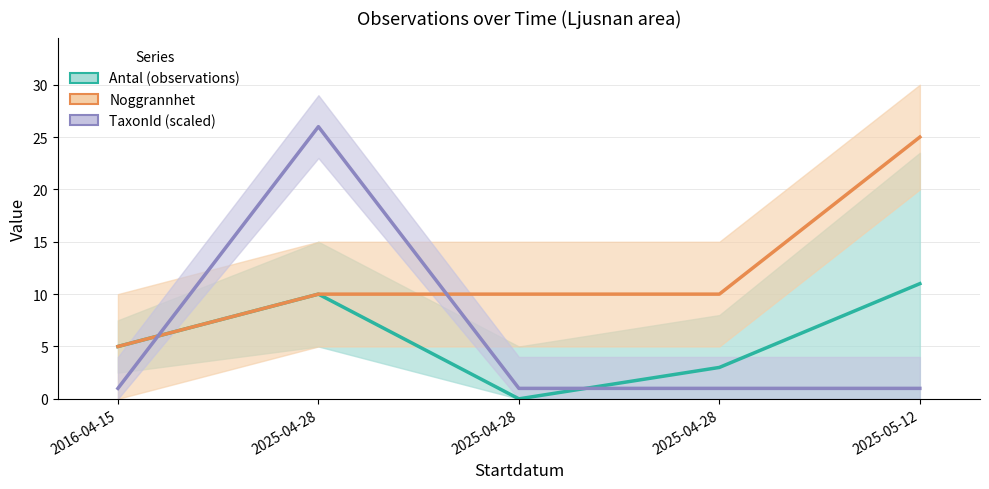

How many data points in Antal (observations) are less than 5?

2